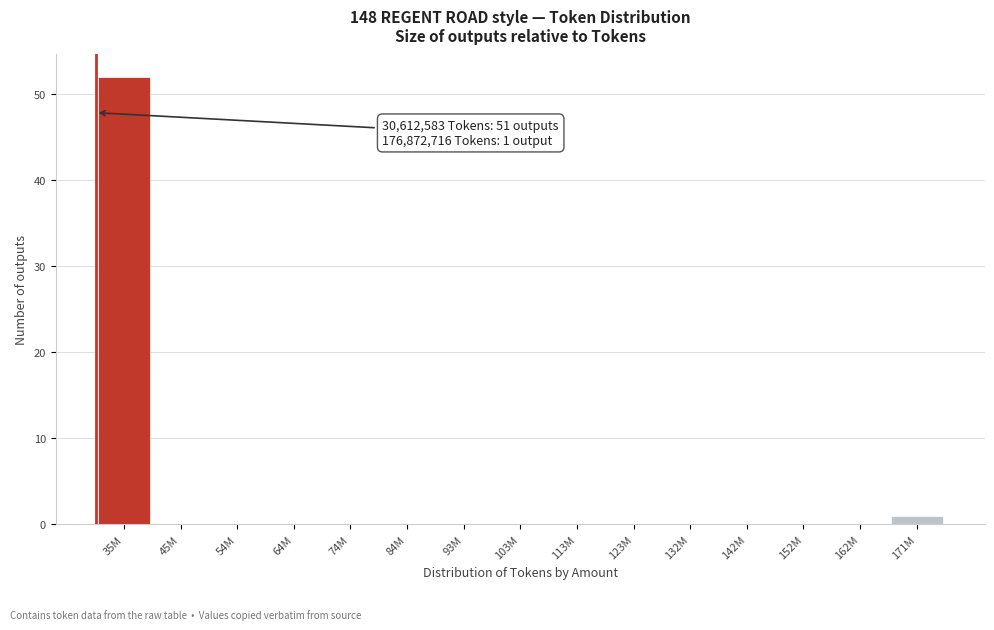

Reading left to right, list all the values displayed in this chart.

35M=52	45M=0	54M=0	64M=0	74M=0	84M=0	93M=0	103M=0	113M=0	123M=0	132M=0	142M=0	152M=0	162M=0	171M=1